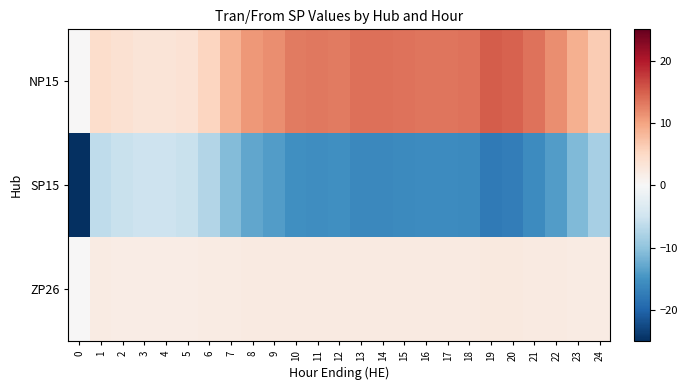

Reading left to right, extract all data points from this chart.

NP15: 0=0.0	1=4.5	2=3.7	3=3.3	4=3.3	5=3.6	6=5.3	7=8.7	8=10.8	9=11.7	10=13.0	11=13.3	12=13.0	13=13.8	14=13.7	15=13.5	16=13.4	17=13.4	18=13.6	19=15.2	20=14.8	21=13.5	22=11.7	23=9.0	24=6.3
SP15: 0=-25.0	1=-6.4	2=-5.7	3=-5.2	4=-5.2	5=-5.5	6=-7.3	7=-10.8	8=-13.1	9=-13.9	10=-15.4	11=-15.6	12=-15.3	13=-16.1	14=-16.0	15=-15.9	16=-15.7	17=-15.7	18=-15.9	19=-17.6	20=-17.2	21=-15.8	22=-13.9	23=-11.1	24=-8.4
ZP26: 0=0.0	1=2.0	2=1.9	3=1.9	4=1.9	5=1.9	6=2.0	7=2.1	8=2.2	9=2.3	10=2.3	11=2.3	12=2.3	13=2.3	14=2.3	15=2.3	16=2.3	17=2.3	18=2.3	19=2.4	20=2.4	21=2.3	22=2.3	23=2.1	24=2.0